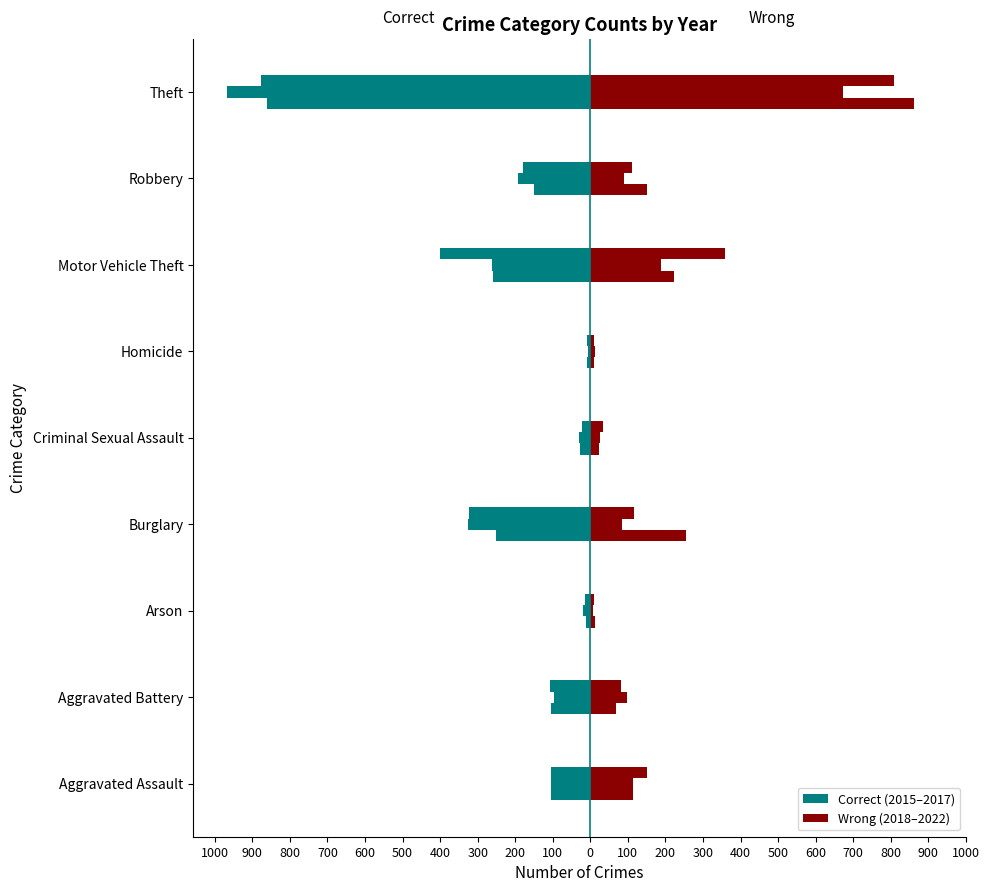

Is it true that 2021 equals 4 at Homicide?

False